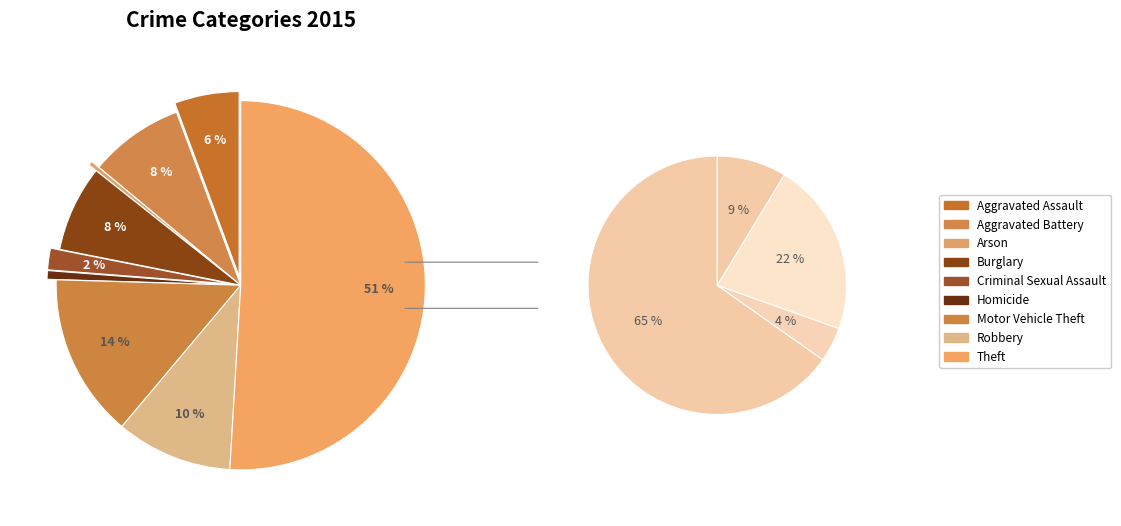

The Aggravated Assault slice represents 6% of the pie. True or false?

True